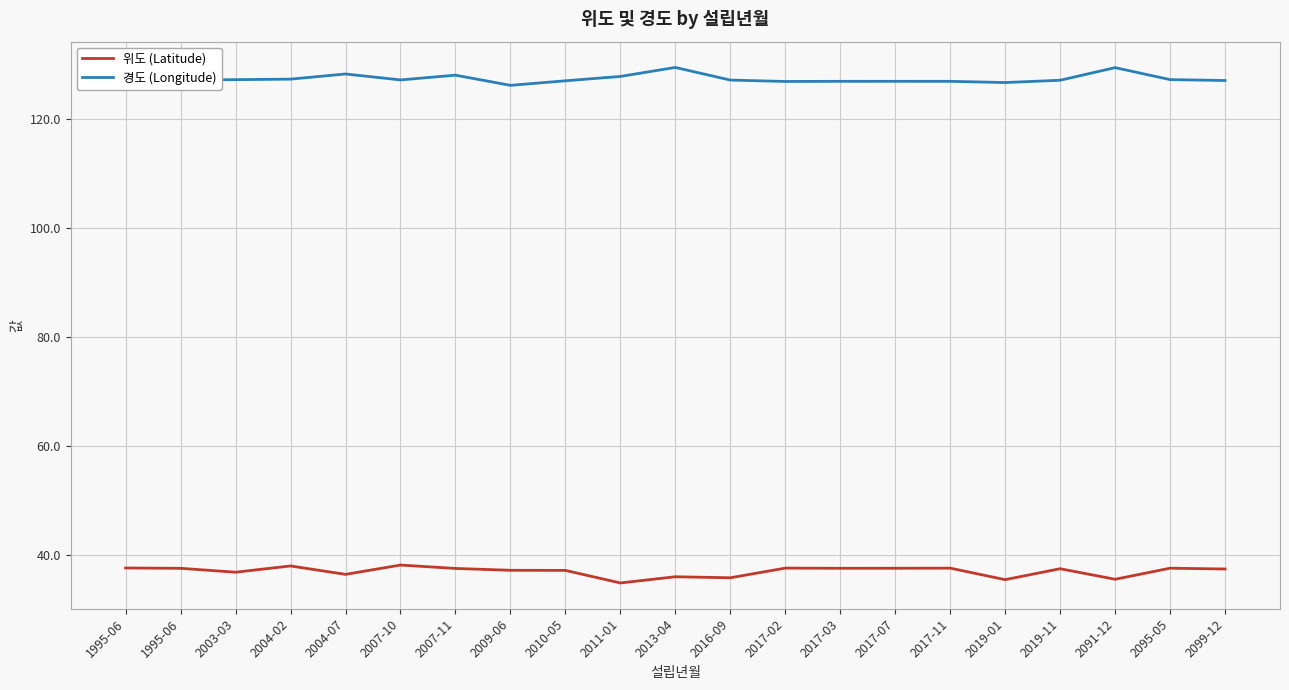

Does the chart have visible grid lines?

Yes